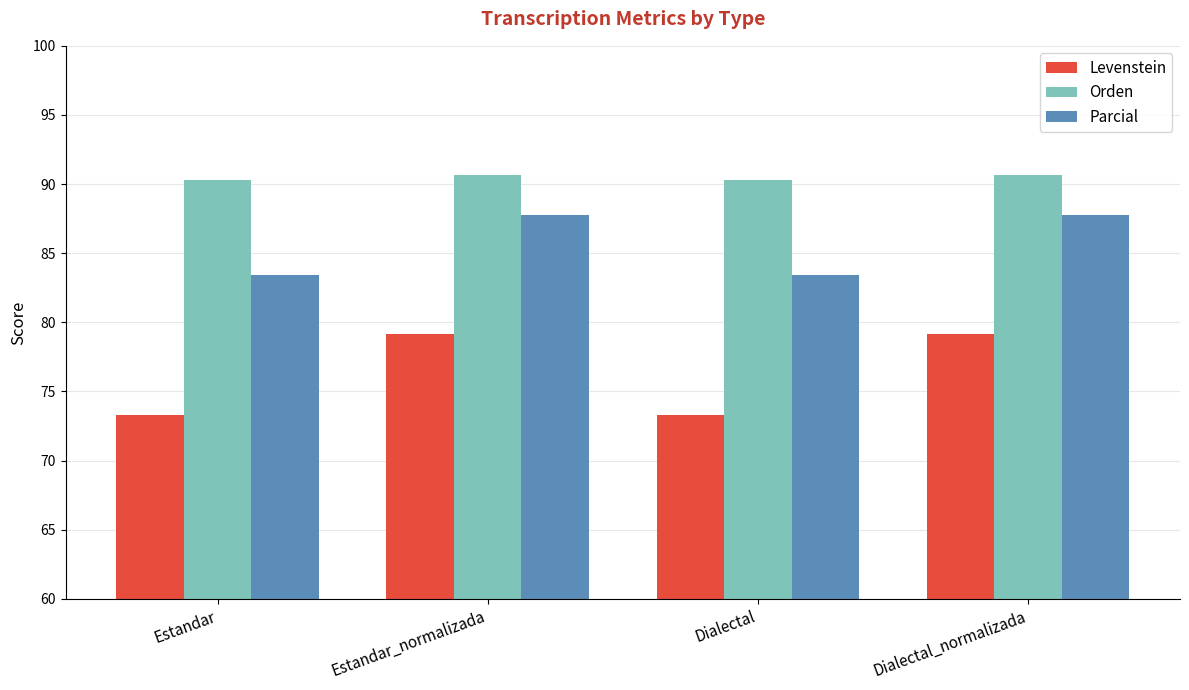

Which series has the largest range (max minus min)?

Levenstein